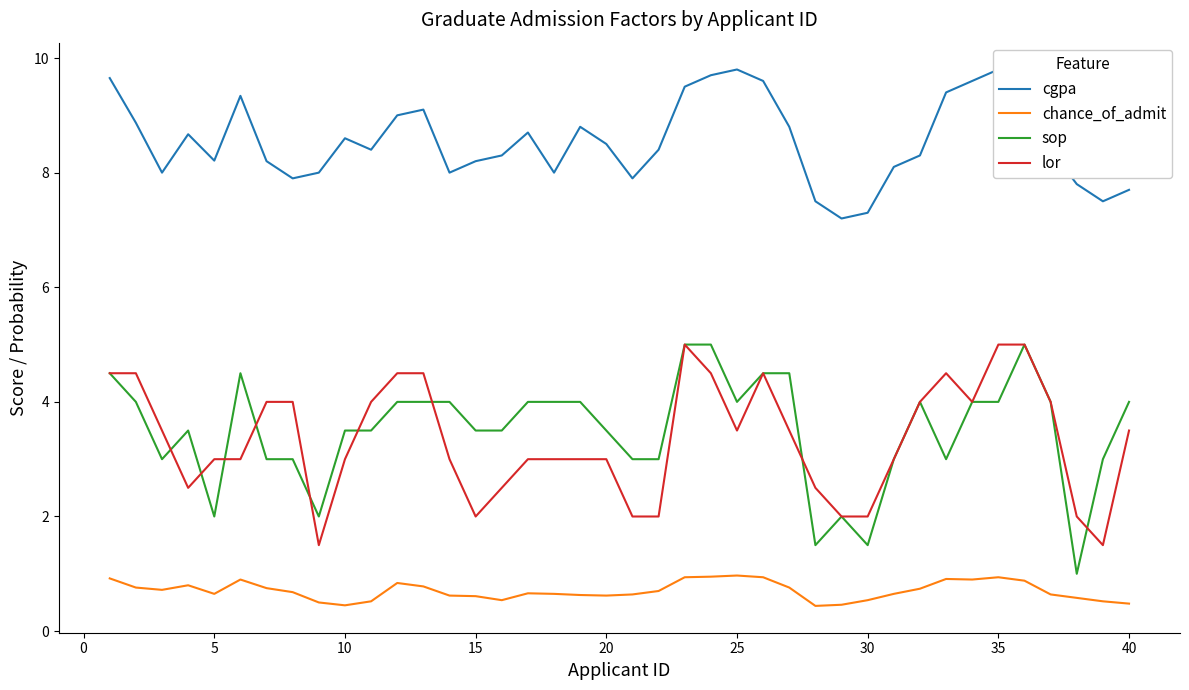

Does the chart display data point markers on the line(s)?

No